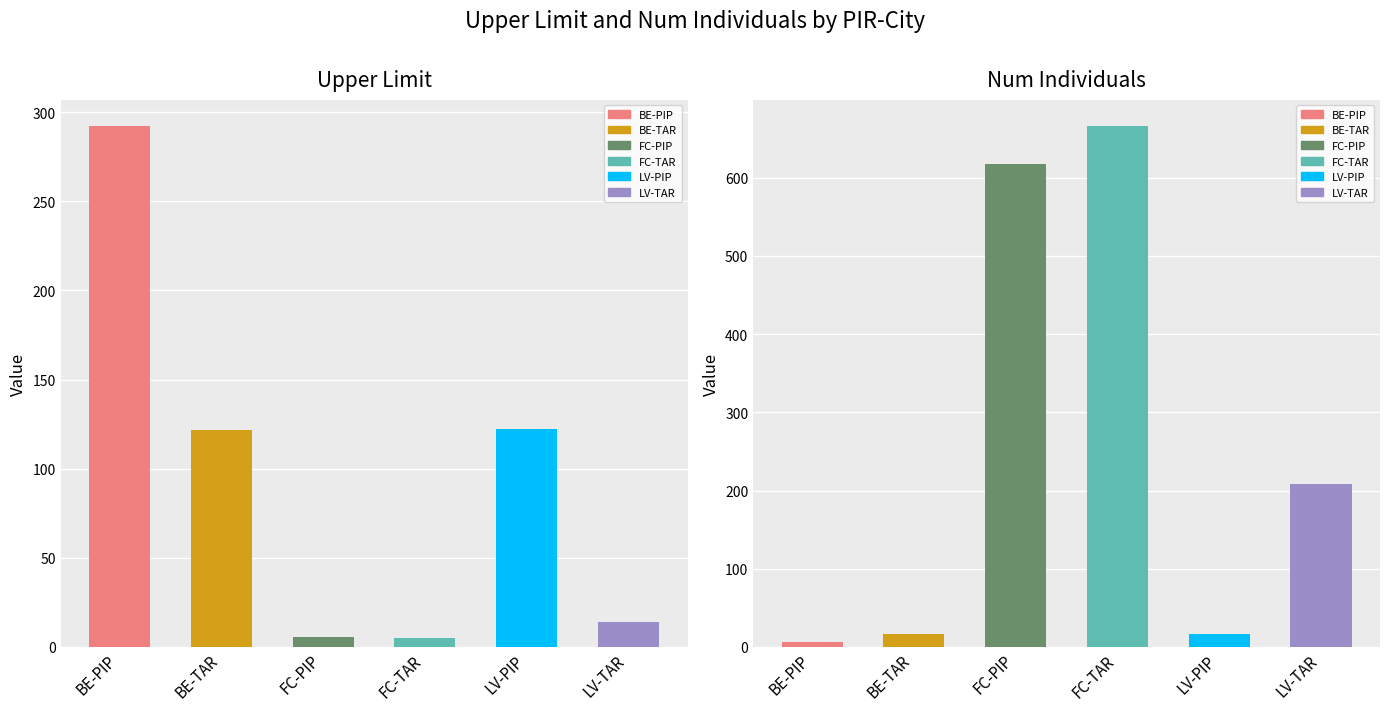

What position from the left is LV-PIP?

5